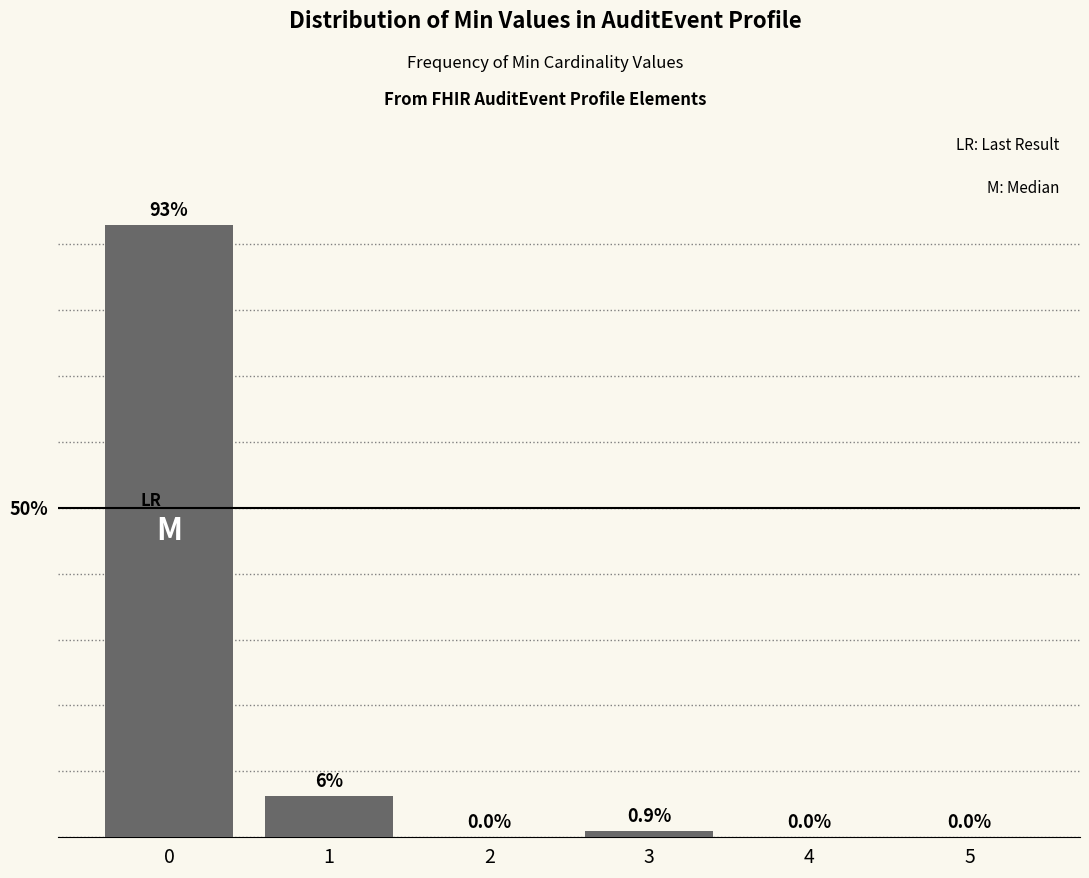

True or false: the data shows 0.9 at 3.

True